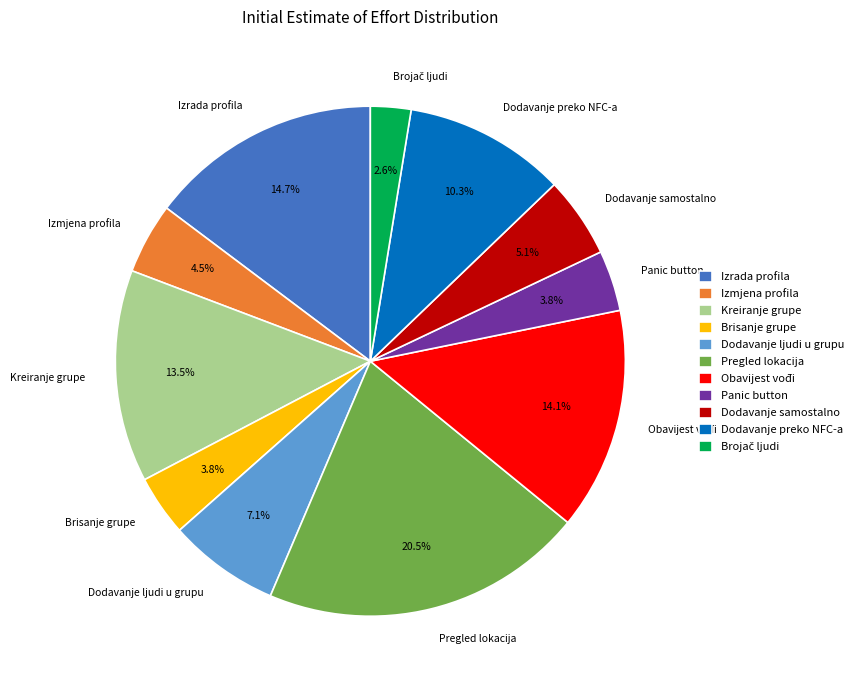

What percentage is NOT represented by Izrada profila?

85.3%